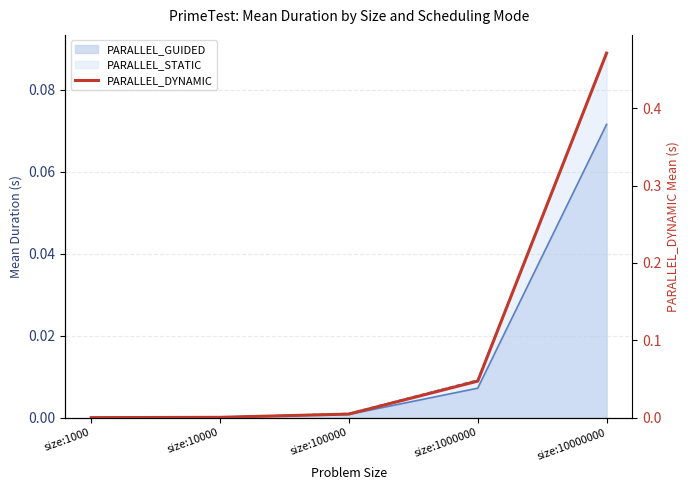

Rank the categories by value from lowest to highest.

size:1000, size:10000, size:100000, size:1000000, size:10000000